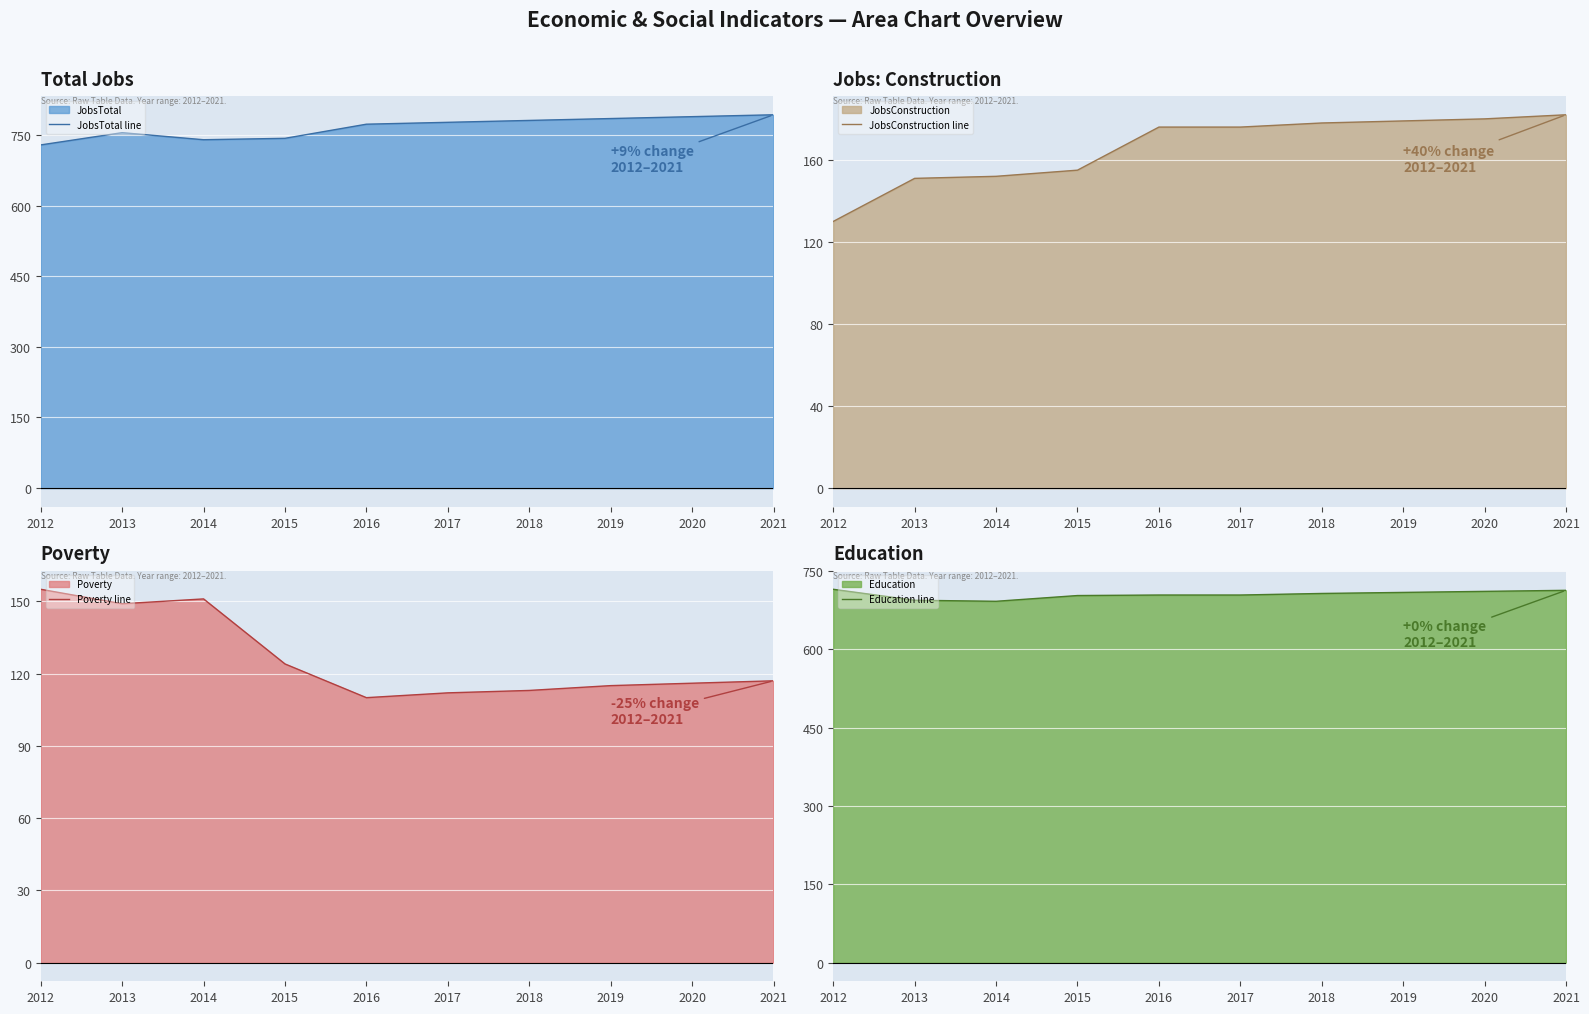

Rank the series at 2013 from lowest to highest value.

Poverty line, JobsConstruction line, Education line, JobsTotal line